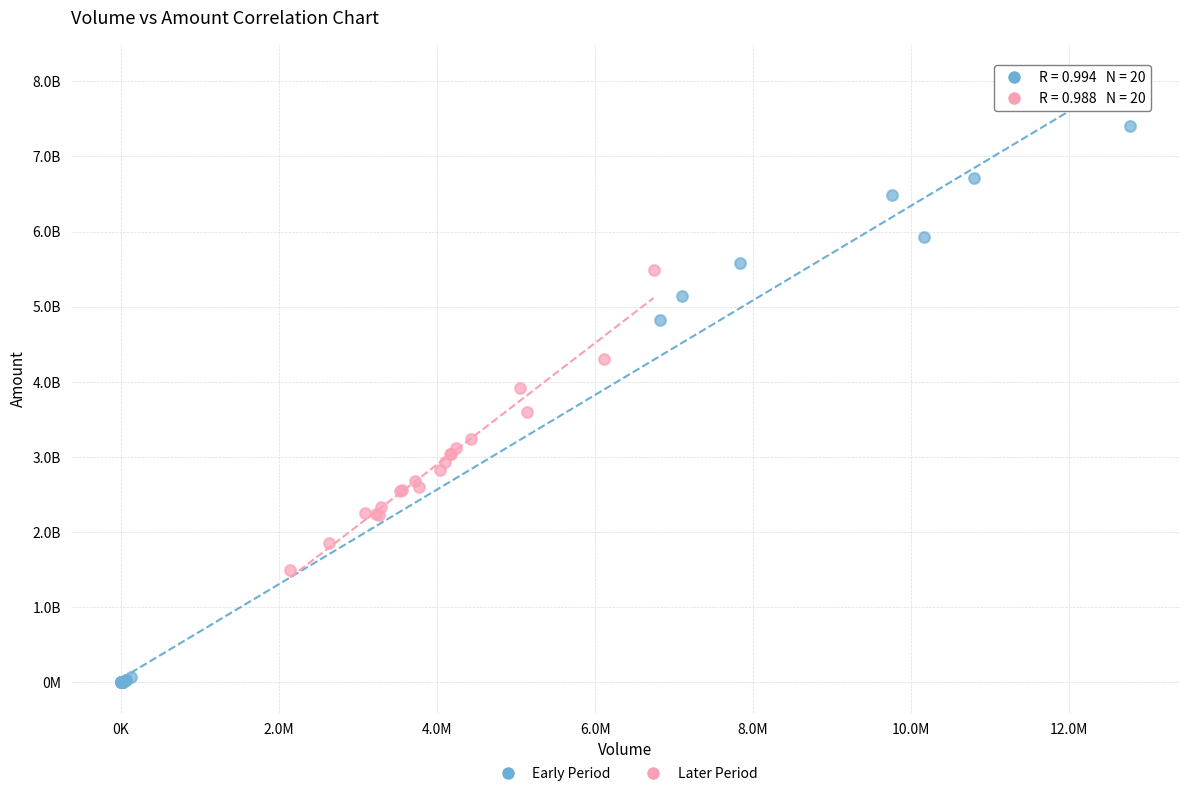

What are all the series names shown in the legend?

Early Period, Later Period